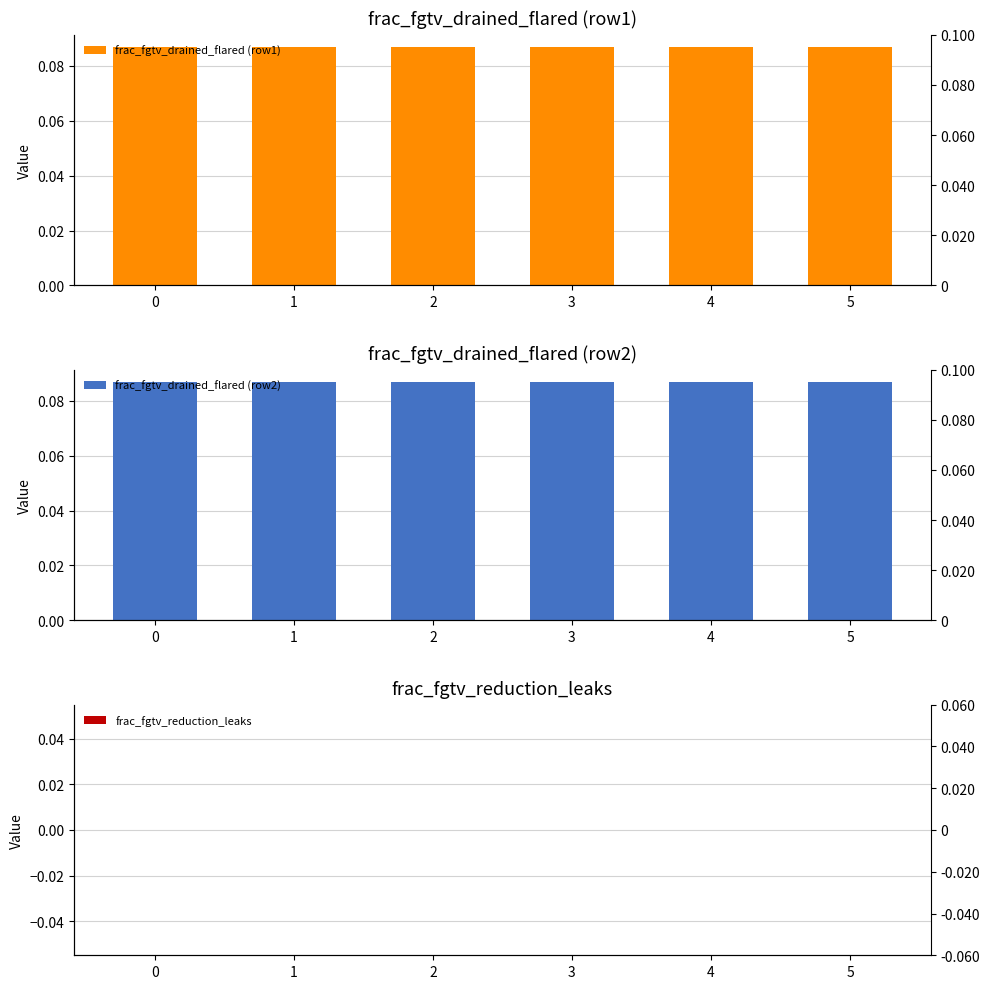

Between 5 and 3, which is larger?

5